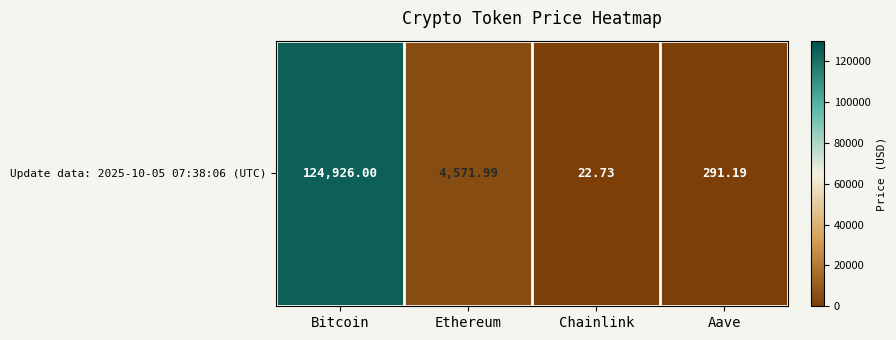

At which category does the chart reach its peak across all series?

Bitcoin